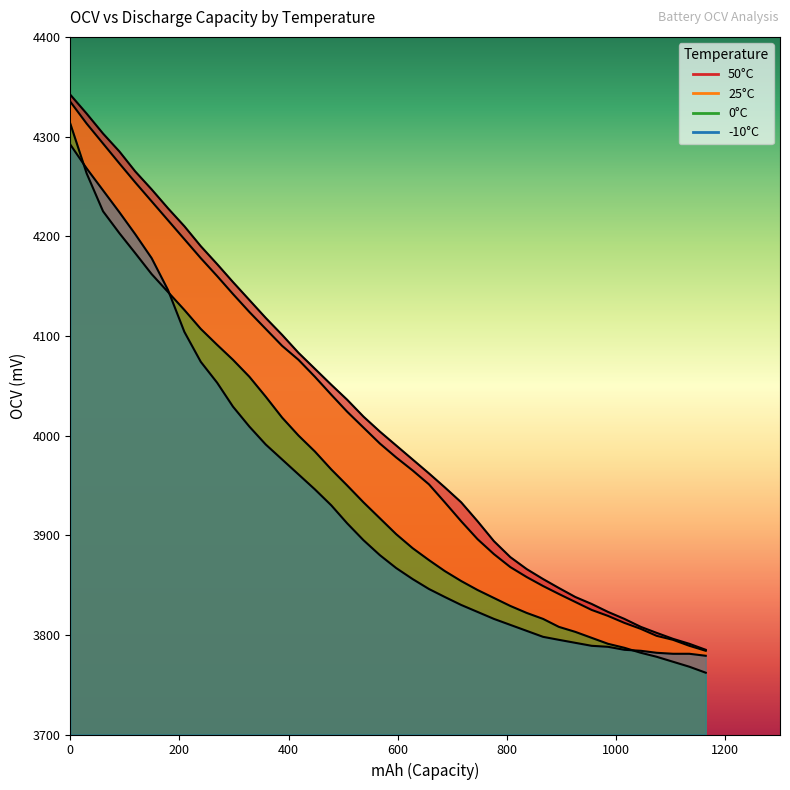

What are all the series names shown in the legend?

50deg_OCV, 25deg_OCV, 0deg_OCV, neg10deg_OCV